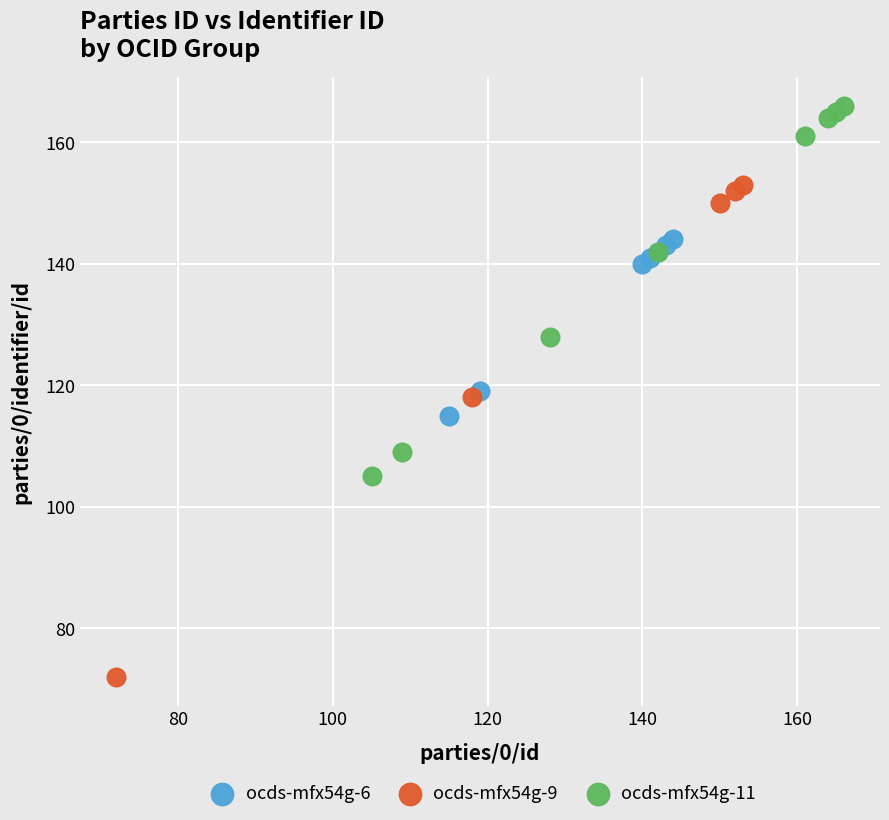

What are all the series names shown in the legend?

ocds-mfx54g-6, ocds-mfx54g-9, ocds-mfx54g-11